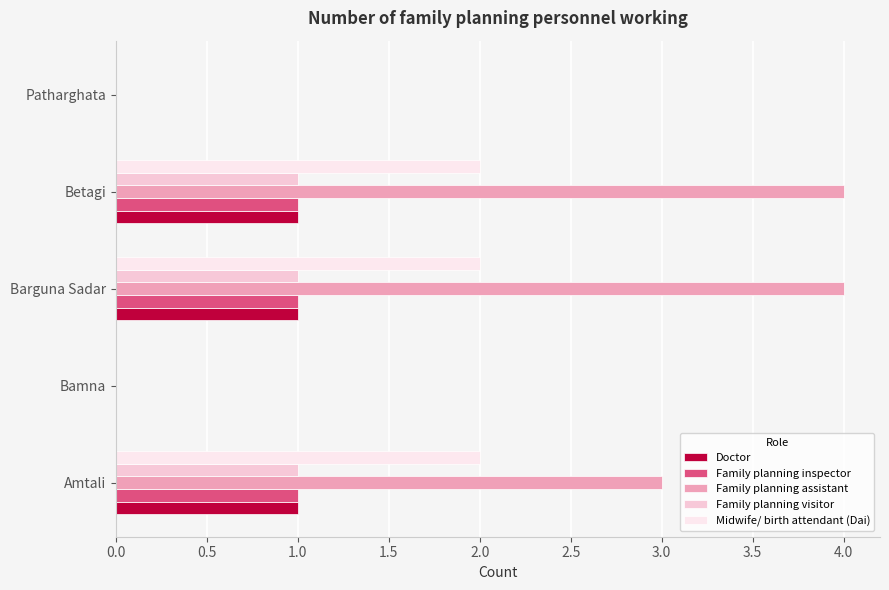

What position from the right is Barguna Sadar?

3